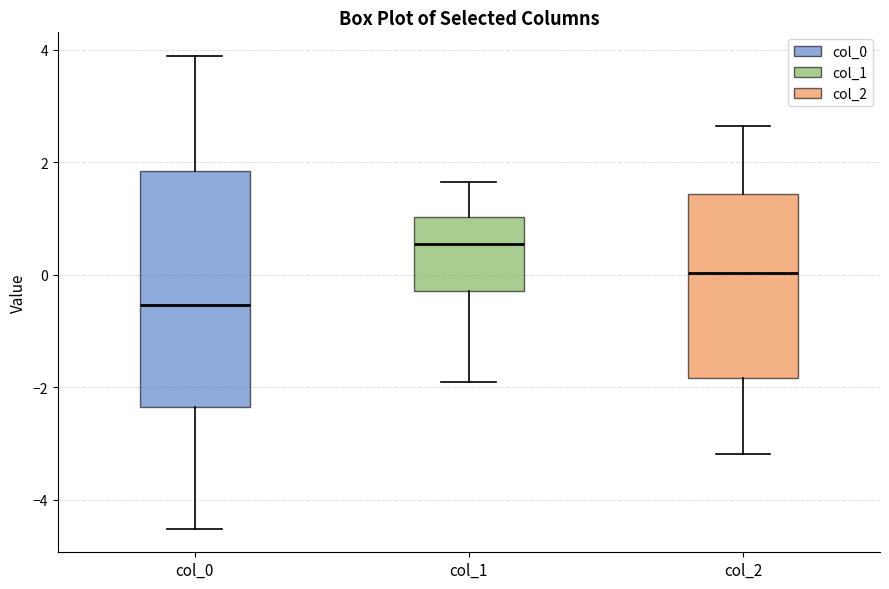

Reading left to right, read every box against the y-axis: the position of its median line, the range the box covers, and the ends of its whiskers. The values are not printed on the chart, so give them approximately, as read against the axis.

col_0: median -0.6, box -2.4 to 1.8, whiskers -4.6 to 3.8
col_1: median 0.6, box -0.2 to 1.0, whiskers -2.0 to 1.6
col_2: median 0.0, box -1.8 to 1.4, whiskers -3.2 to 2.6